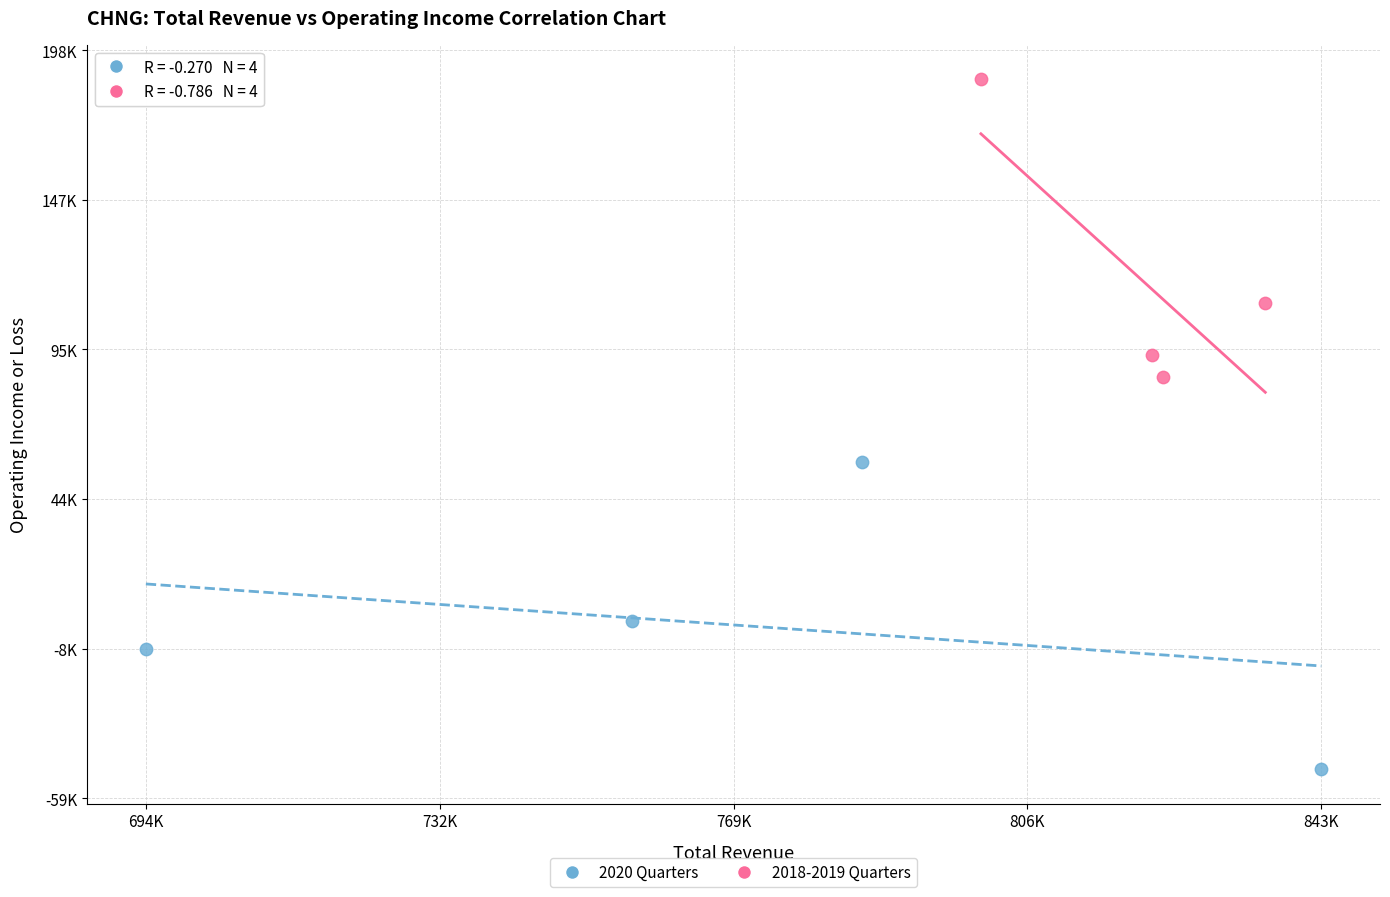

Which series reaches the minimum Y coordinate?

2020 Quarters